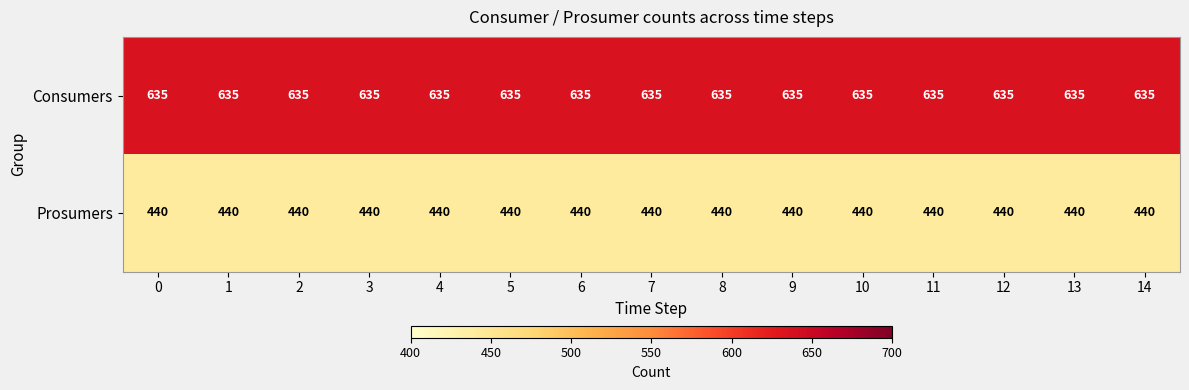

What is the sum of the Prosumers values at 13 and 11?

880